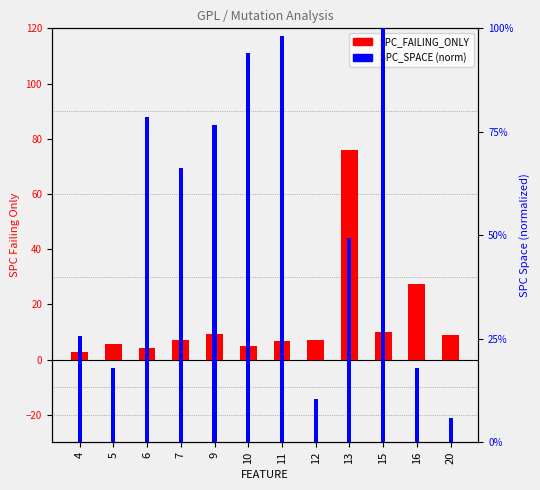

List the labels in order of SPC_FAILING_ONLY value, smallest first.

4, 6, 10, 5, 11, 7, 12, 20, 9, 15, 16, 13